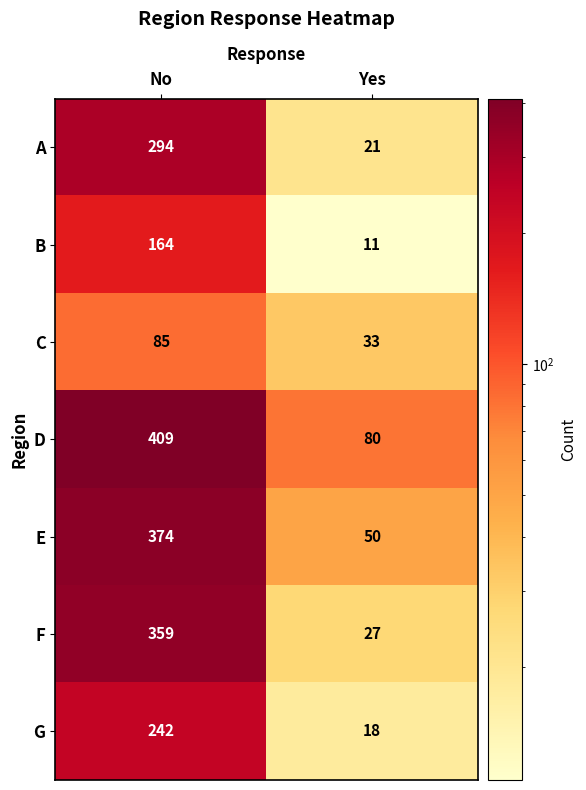

At which category does the chart reach its minimum across all series?

Yes